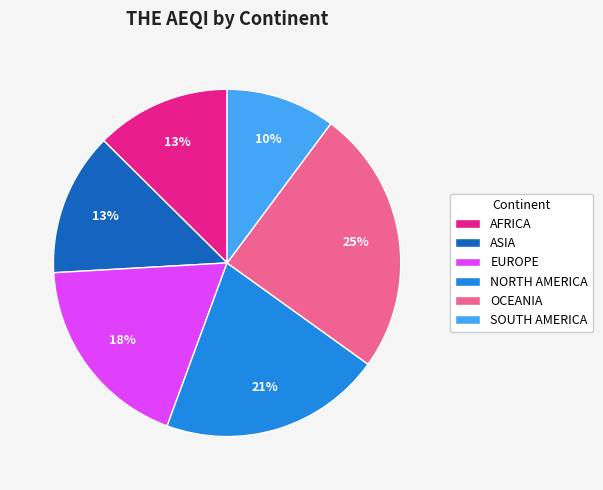

How many segments does this pie chart have?

6